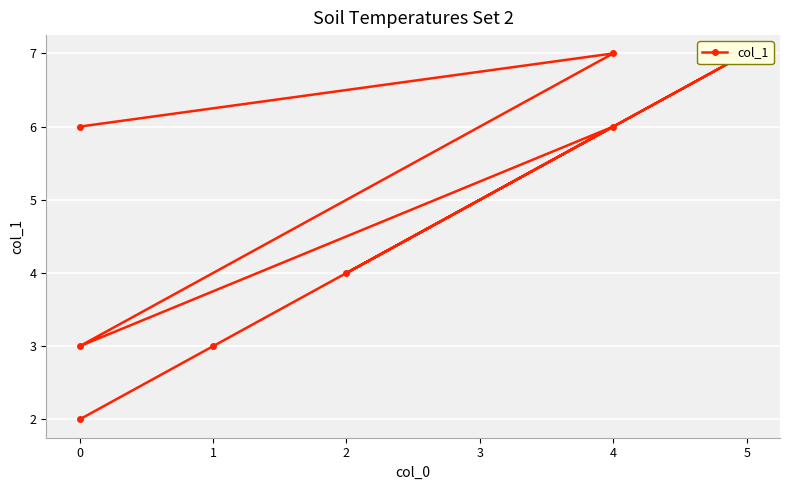

True or false: the data has more than 2 interior local peaks.

True